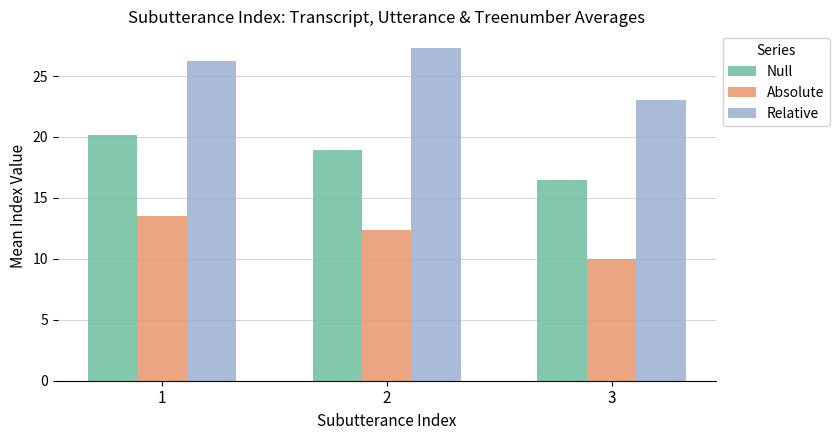

How many groups of bars are there?

3